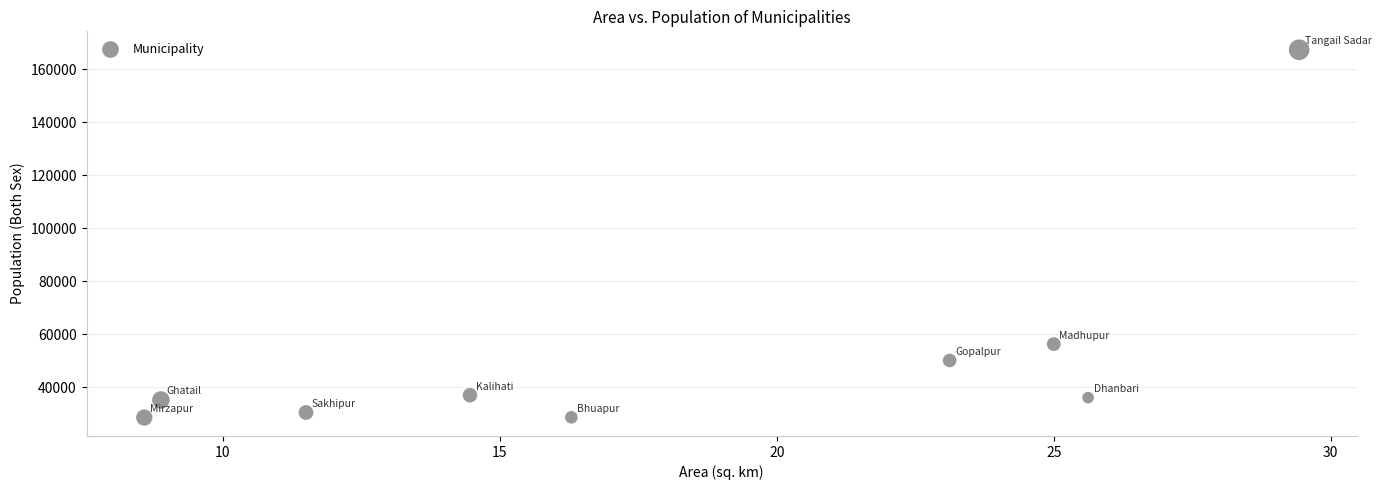

What is the range of Y values (max minus min)?

138810